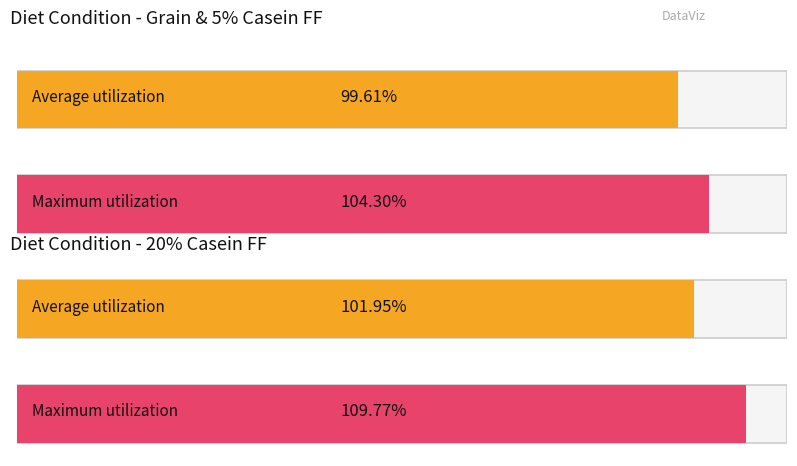

How many bars are there in each group?

2